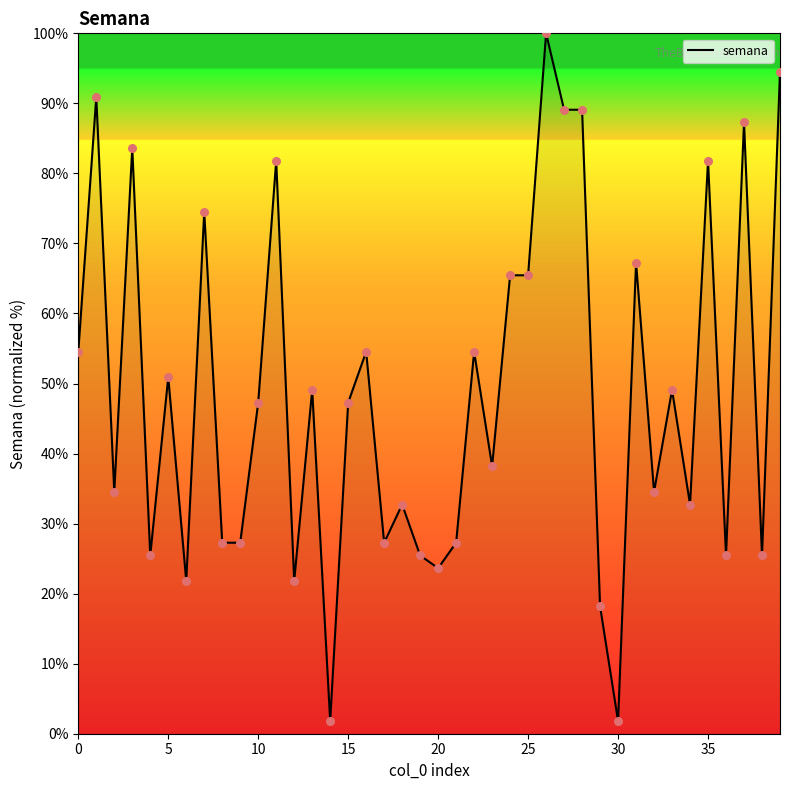

What is the maximum value shown in the chart?

100.0